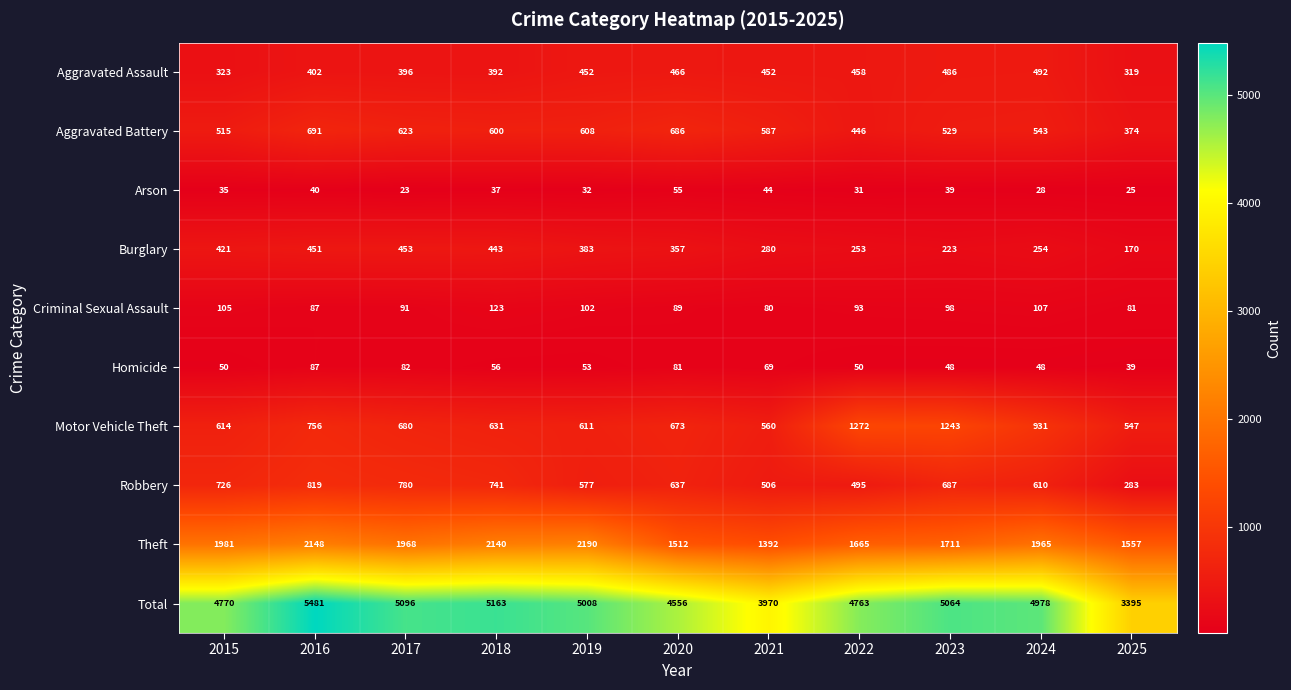

What is the sum of the Total values at 2019 and 2025?

8403